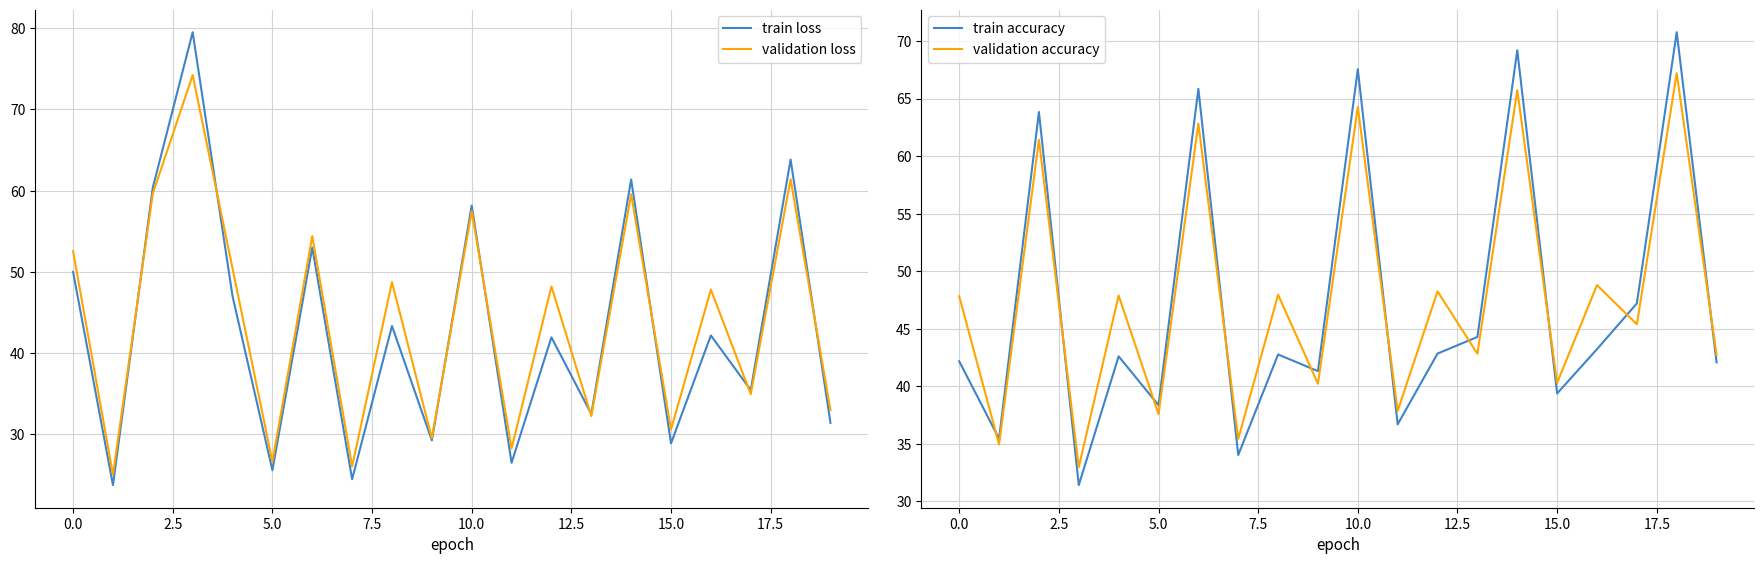

Is this an area chart (filled region under the line)?

No